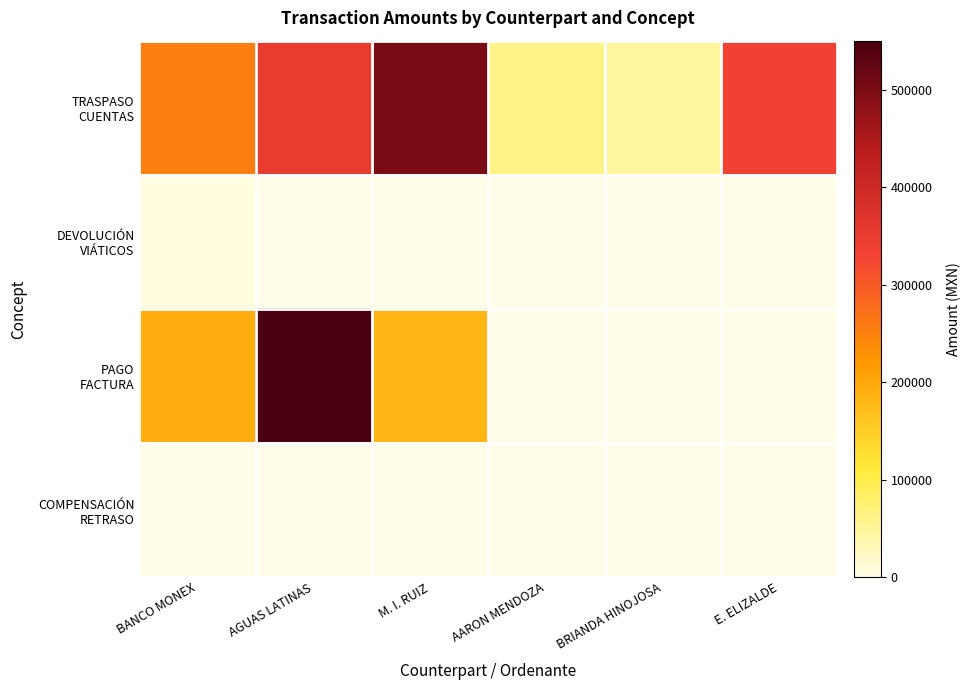

Count the number of data series in this chart.

4